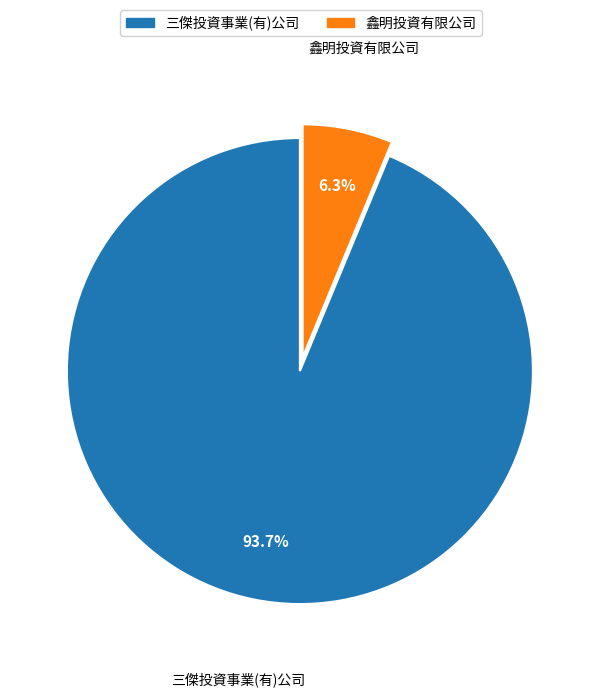

Approximately how many times larger is the value at 鑫明投資有限公司 compared to 三傑投資事業(有)公司?

0.1